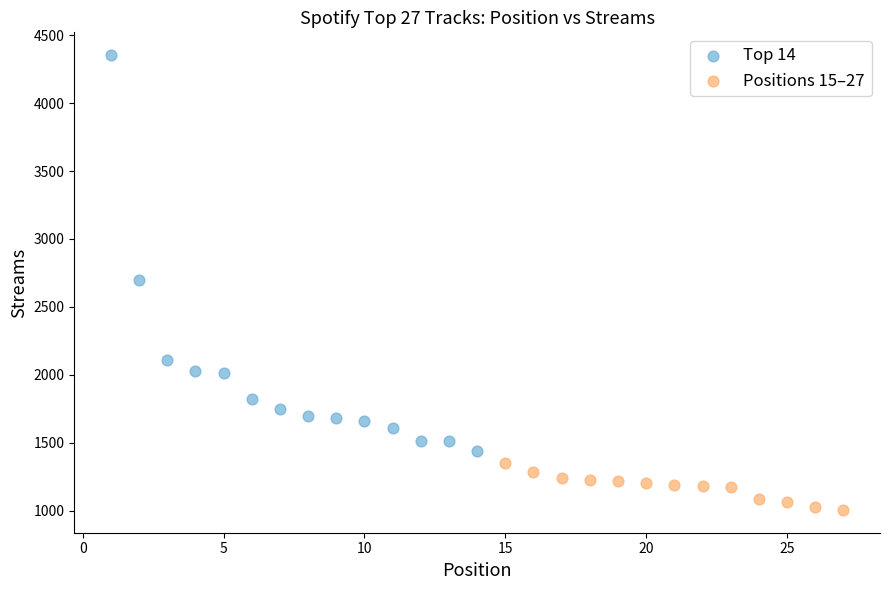

What are all the series names shown in the legend?

Top 14, Positions 15–27